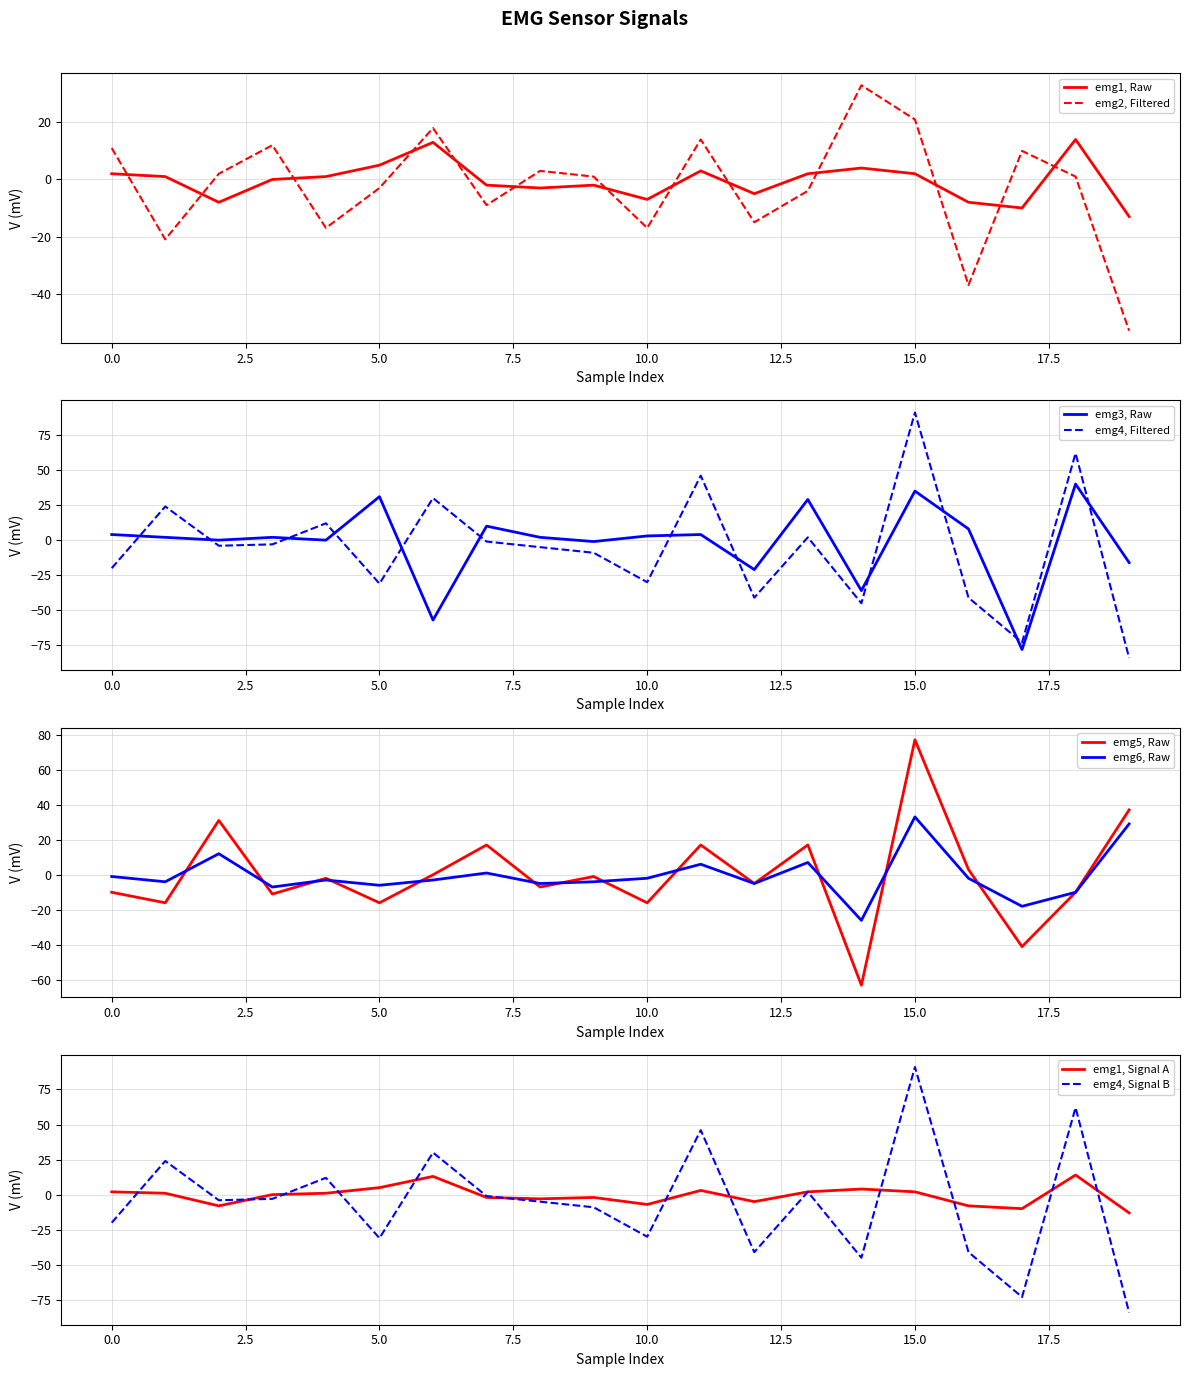

What is the value of the emg1 point at the 11th from the left?

-7